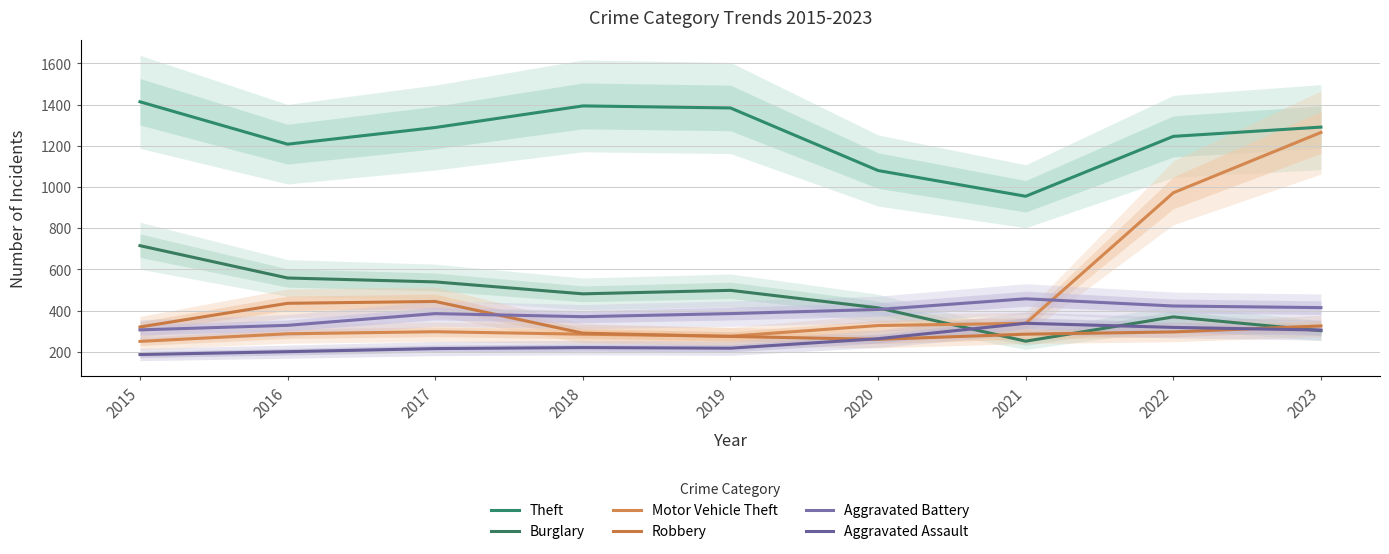

How many interior local peaks does the Aggravated Assault series have?

2